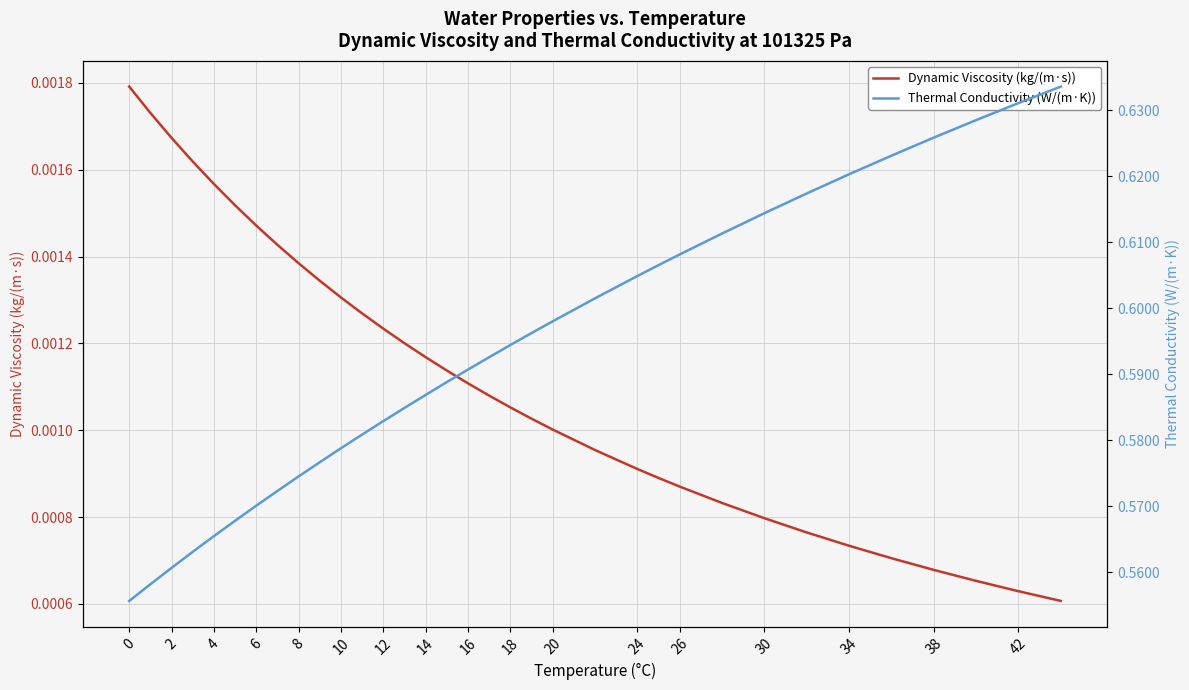

What is the difference between the maximum and minimum values in the Thermal Conductivity (W/(m·K)) series?

0.1